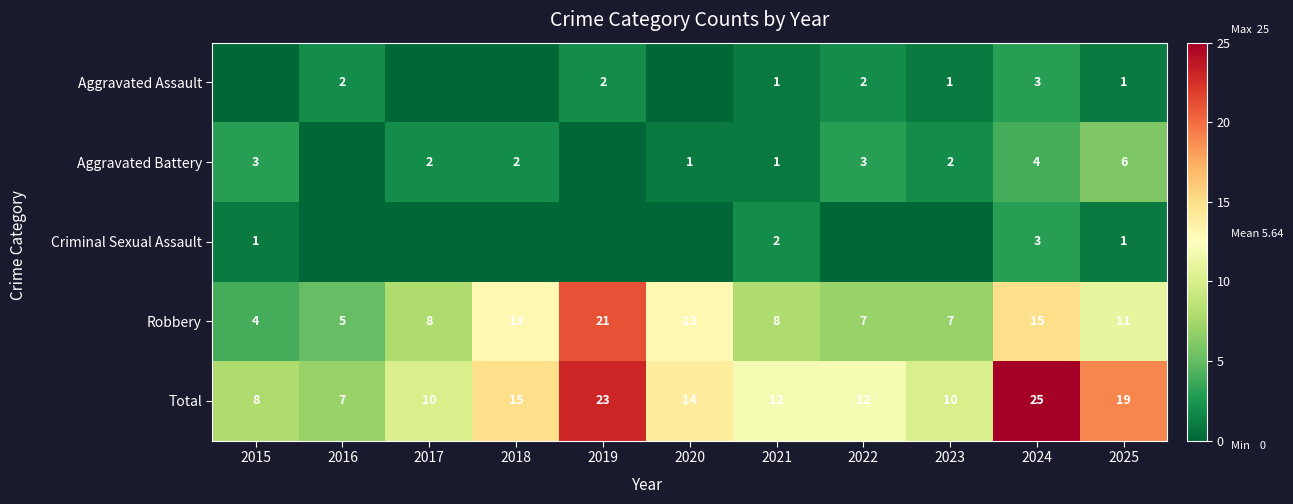

Where is Total nearest to the value 16?

2018